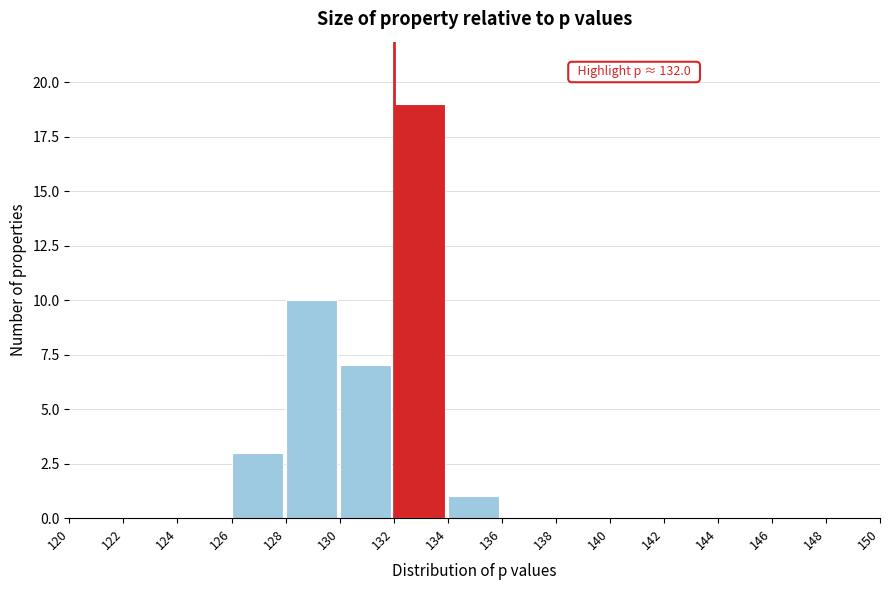

Over which range of the x-axis is the bar tallest?

132 to 134